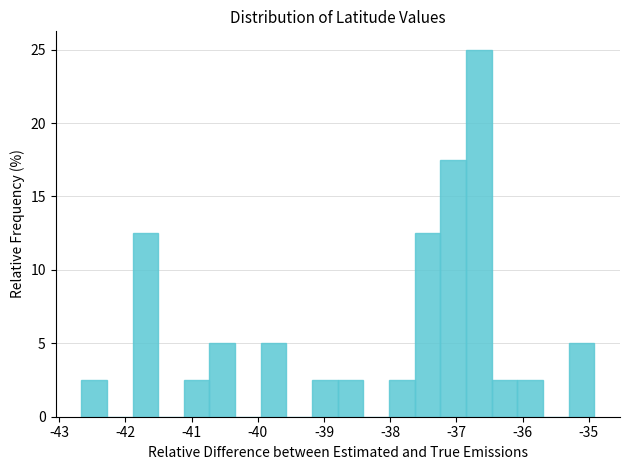

Read against the x-axis, roughly where is the centre of the tallest bar?

-36.7